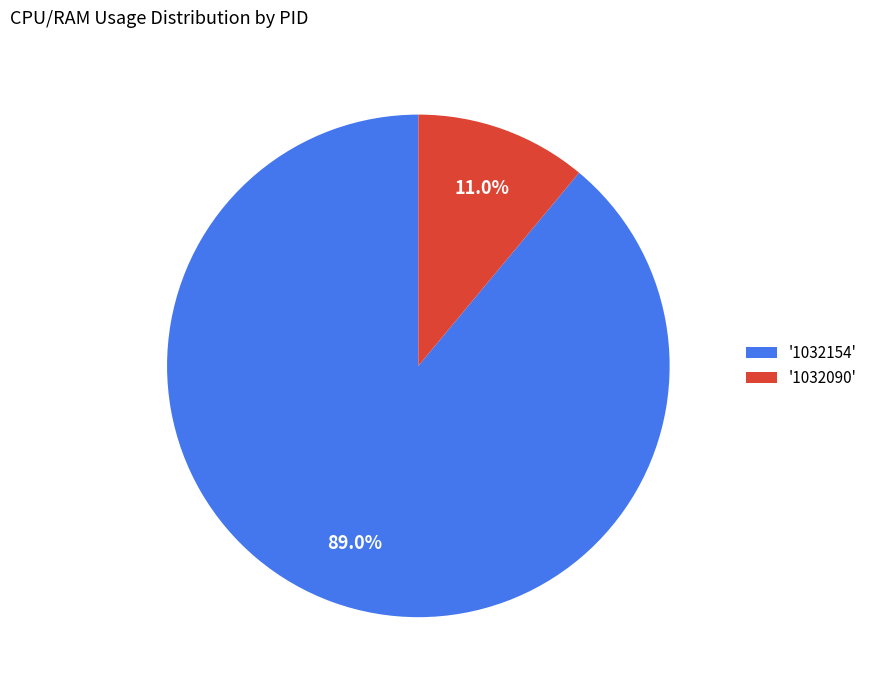

Does '1032154' account for over 50% of the chart?

Yes